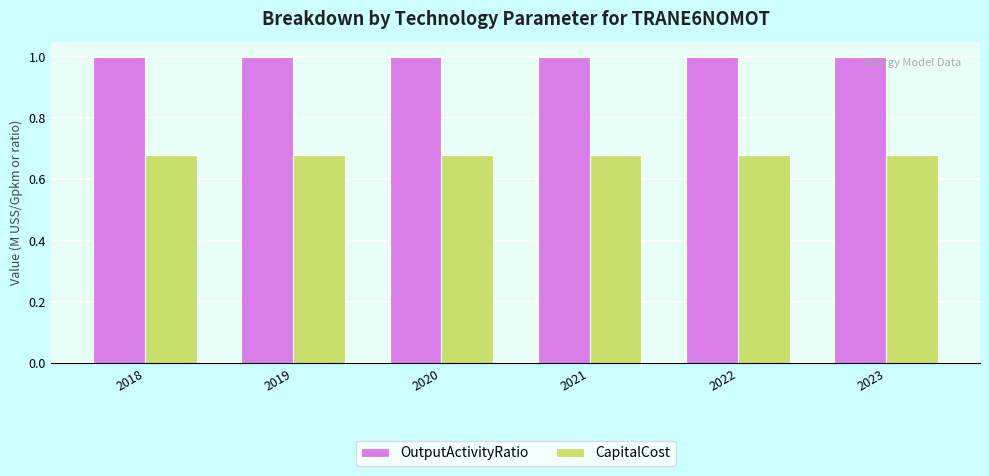

Read the OutputActivityRatio value at 2023.

1.0